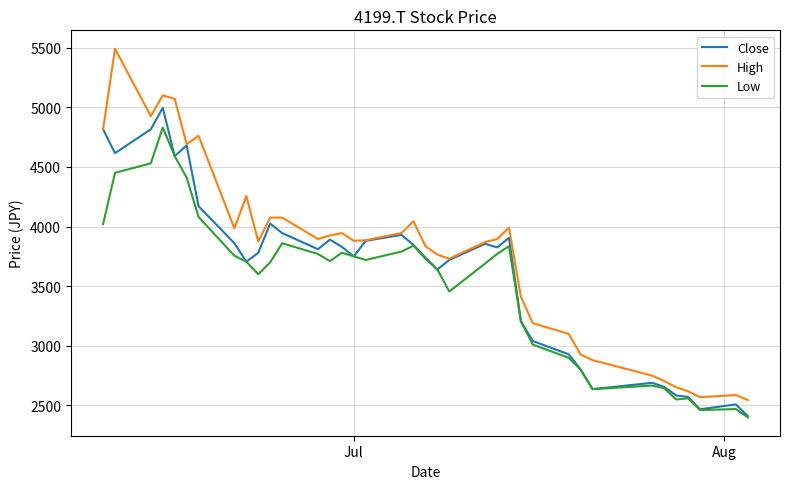

List the series in order of their peak value, lowest first.

Low, Close, High